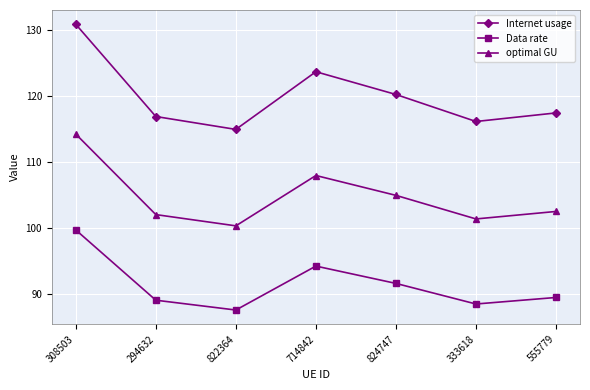

At how many categories does at least one series exceed 88?

7